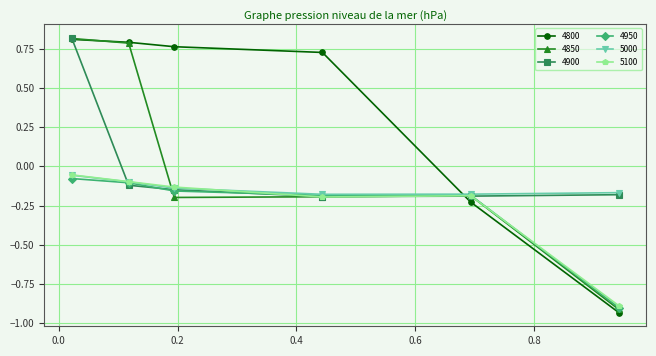

At how many categories does at least one series exceed 0?

4